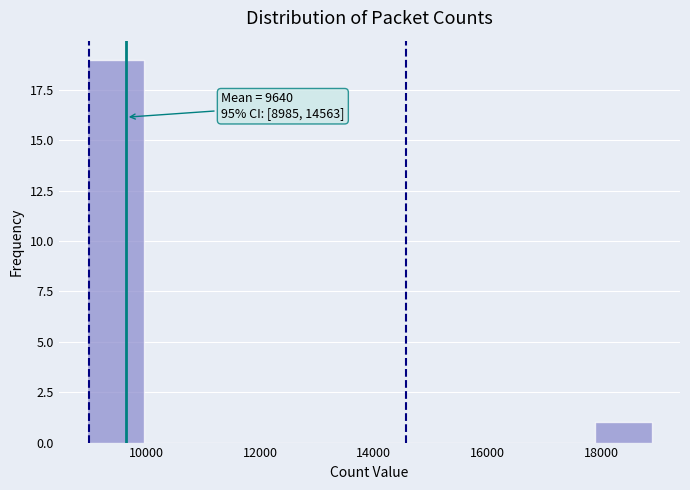

Which range on the x-axis has the tallest bar?

9000 to 10000